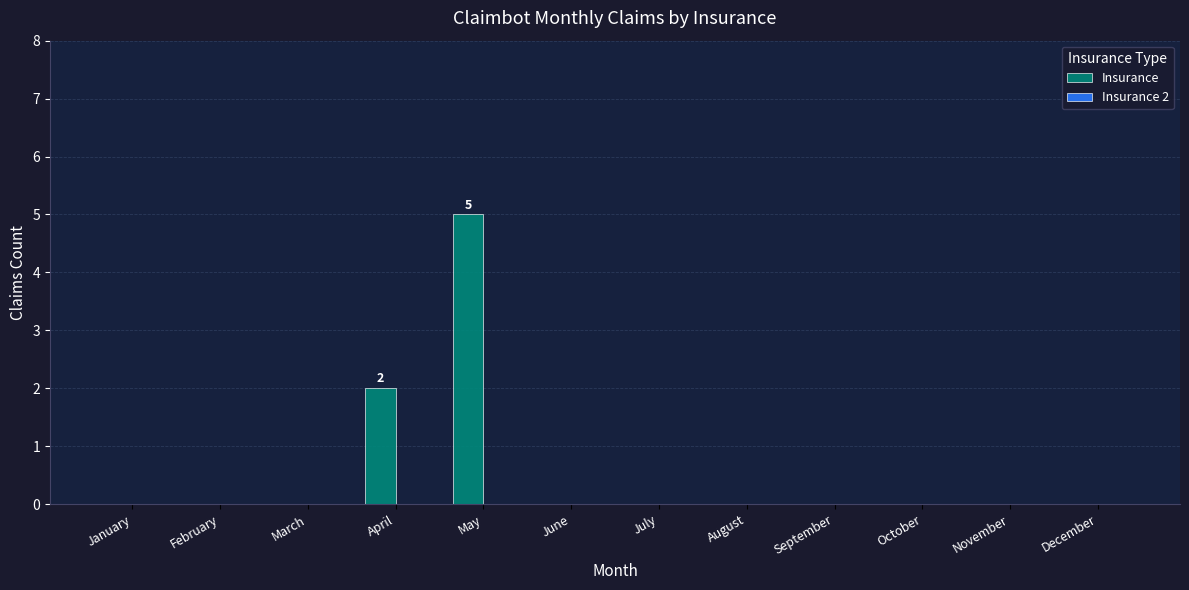

The value at October is 3. True or false?

False